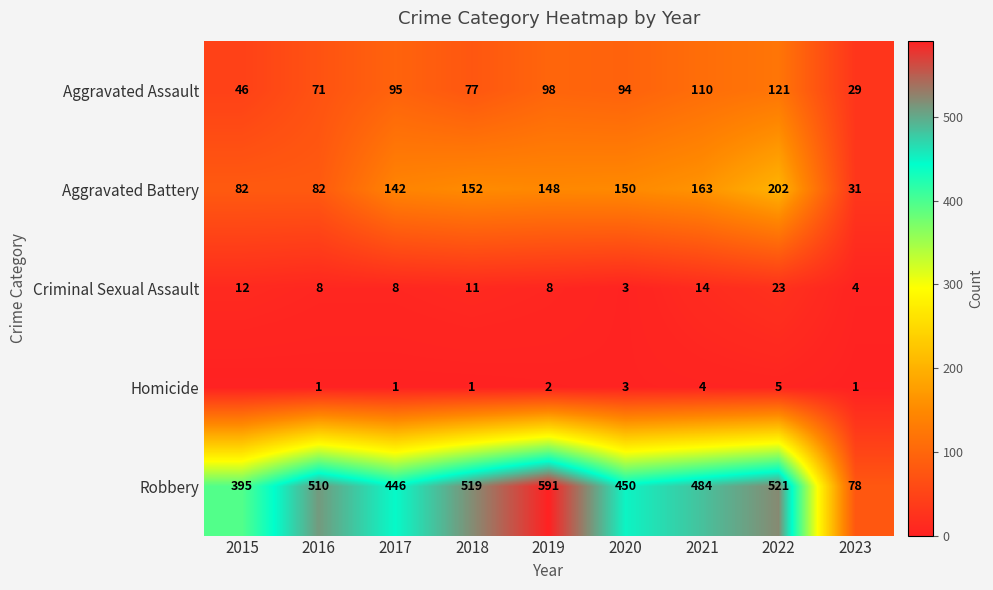

Read the Criminal Sexual Assault value at 2020.

3